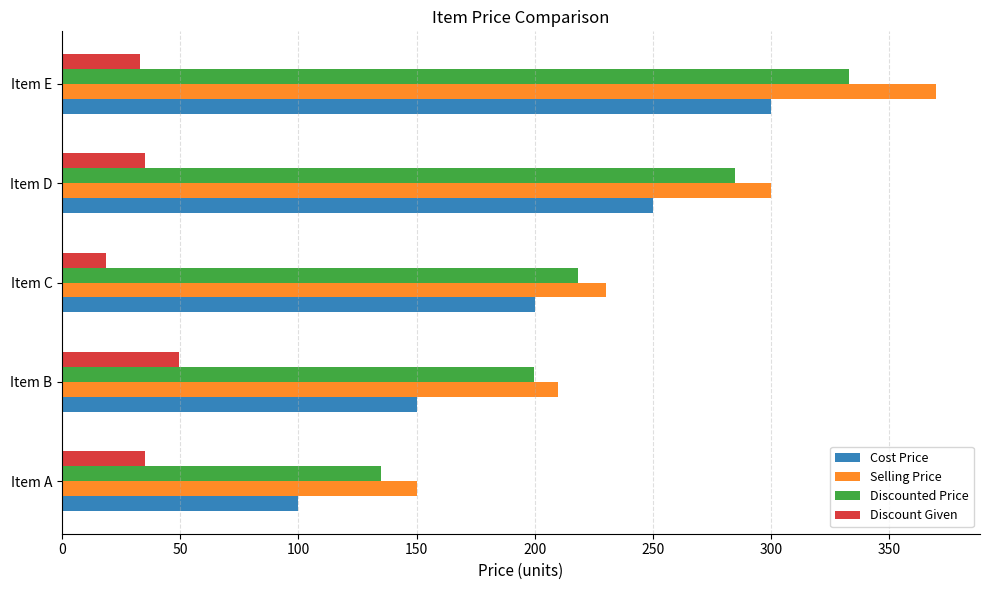

Is it true that Discounted Price equals 333.0 at Item E?

True